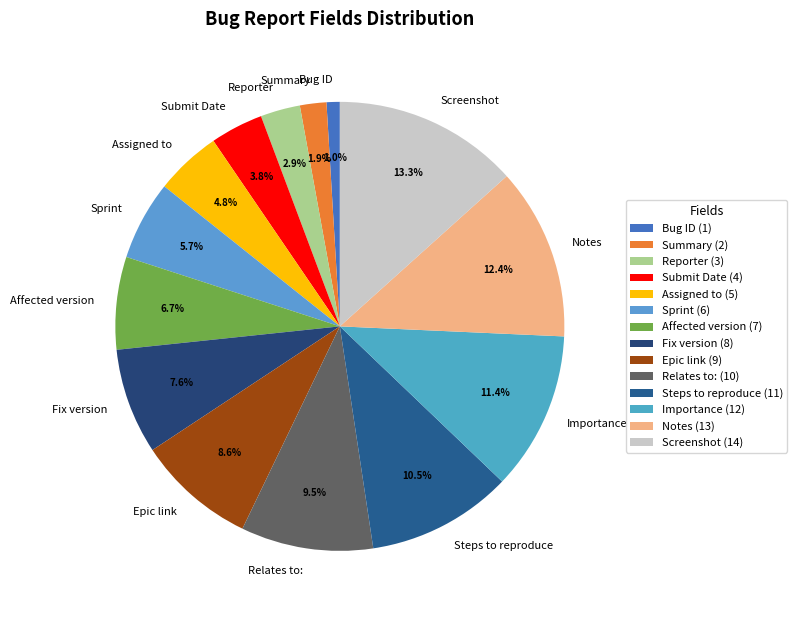

The Importance slice represents 11% of the pie. True or false?

True